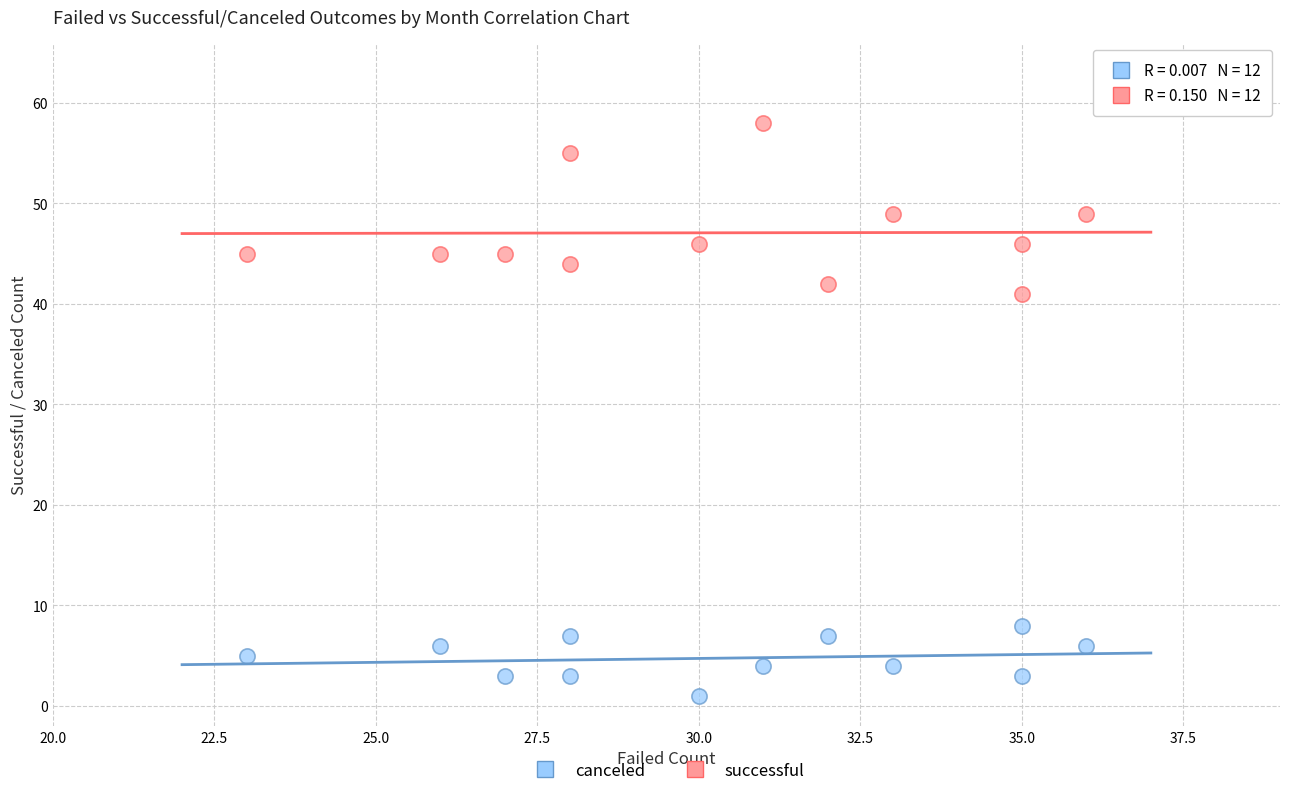

What is the X range (max minus min) for the scatter plot?

13